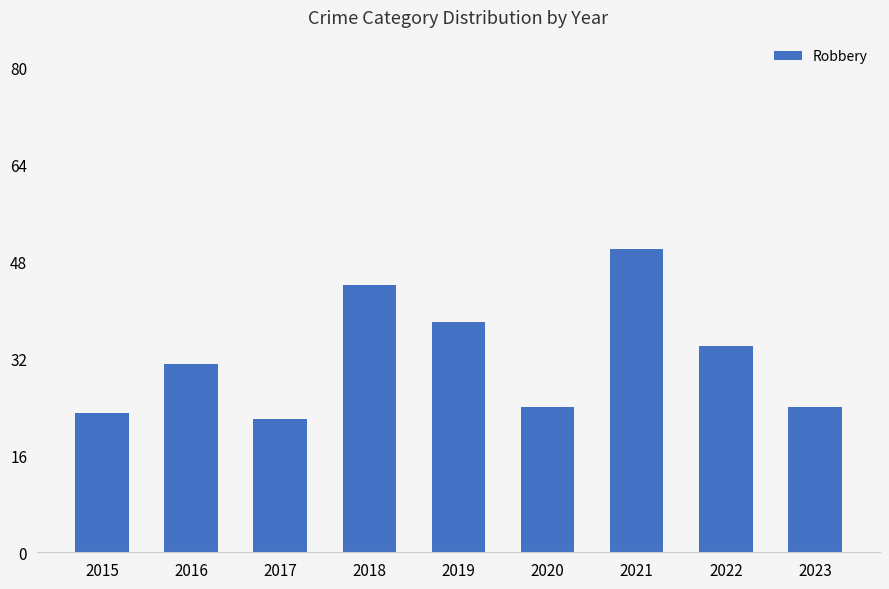

Approximately how many times larger is the value at 2021 compared to 2015?

2.2